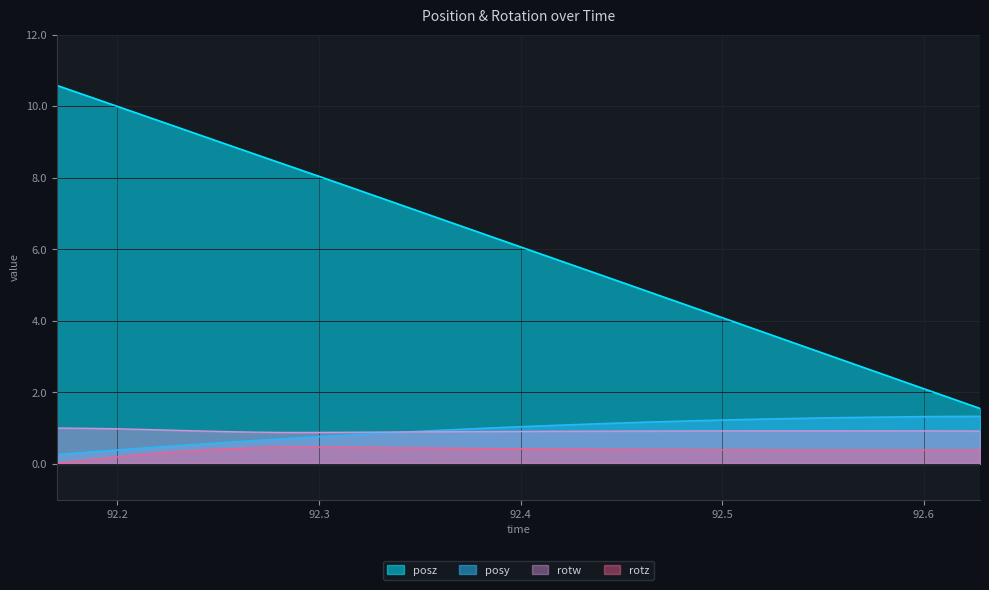

What is the label of the 17th point from the left?

92.39207